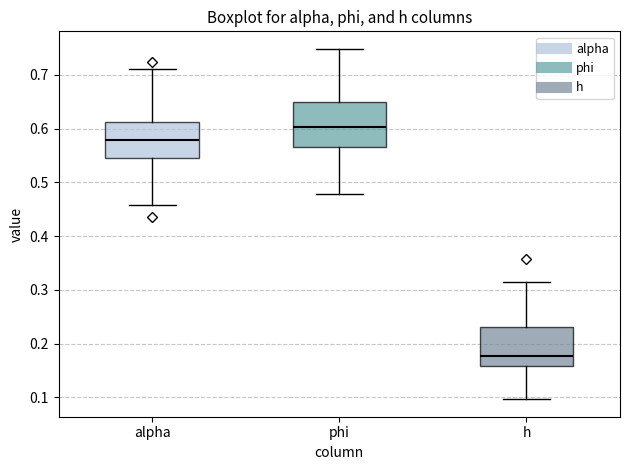

Which box is the tallest, from its lower edge to its upper edge?

phi